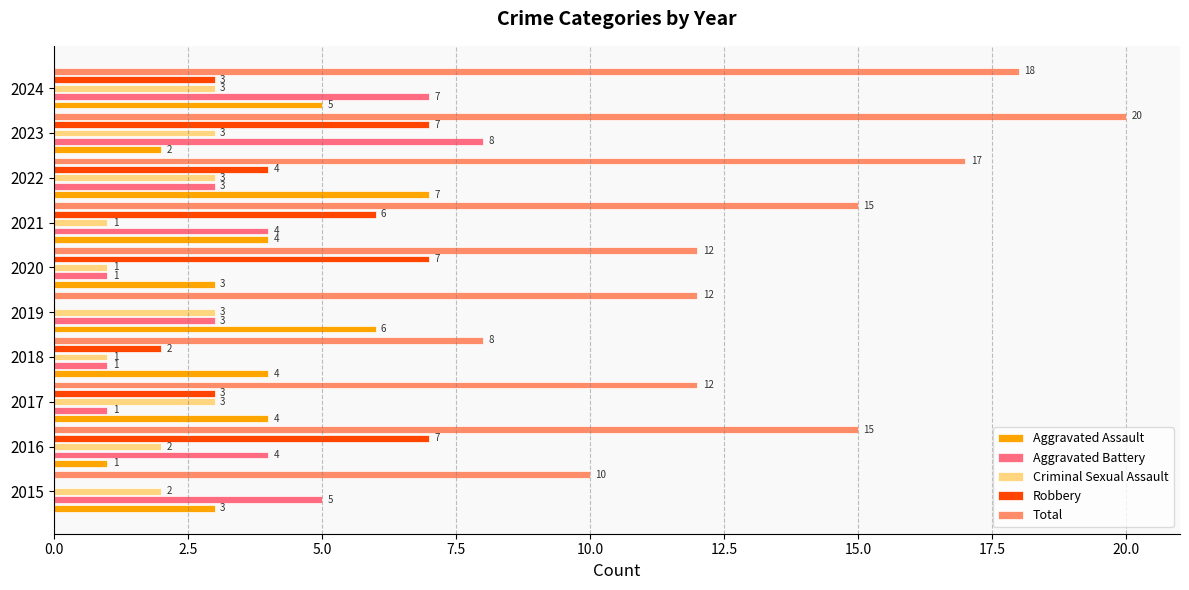

What are all the series names shown in the legend?

Aggravated Assault, Aggravated Battery, Criminal Sexual Assault, Robbery, Total